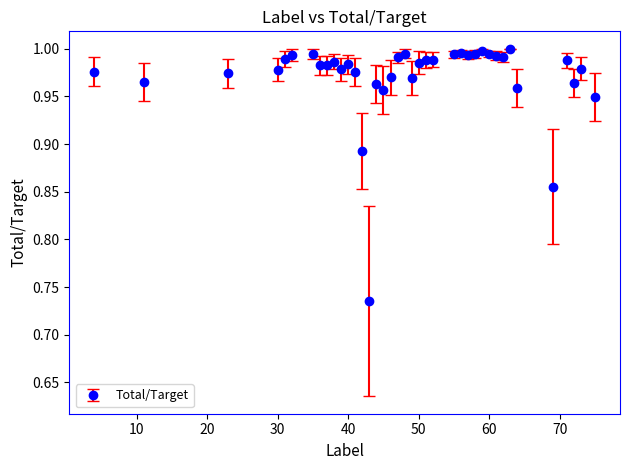

What is the difference between the maximum and minimum values?

0.3